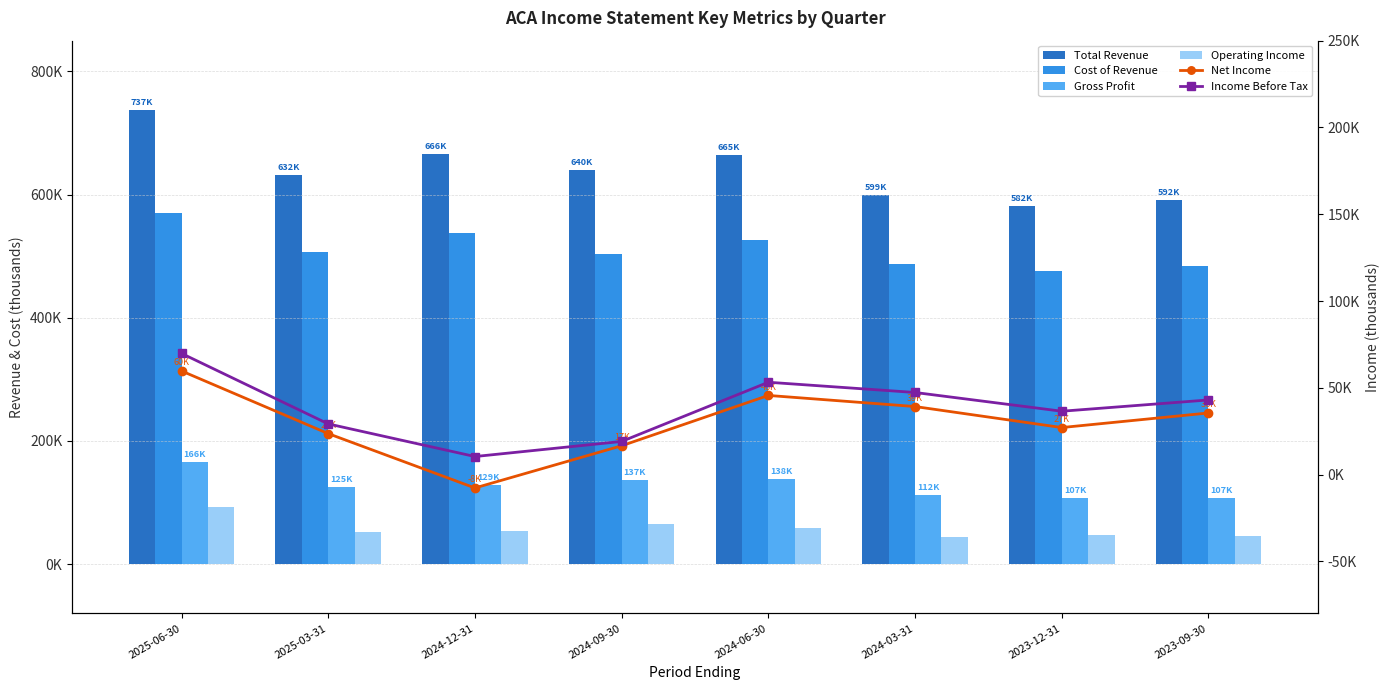

Is it true that Income Before Tax equals 36500 at 2023-12-31?

True